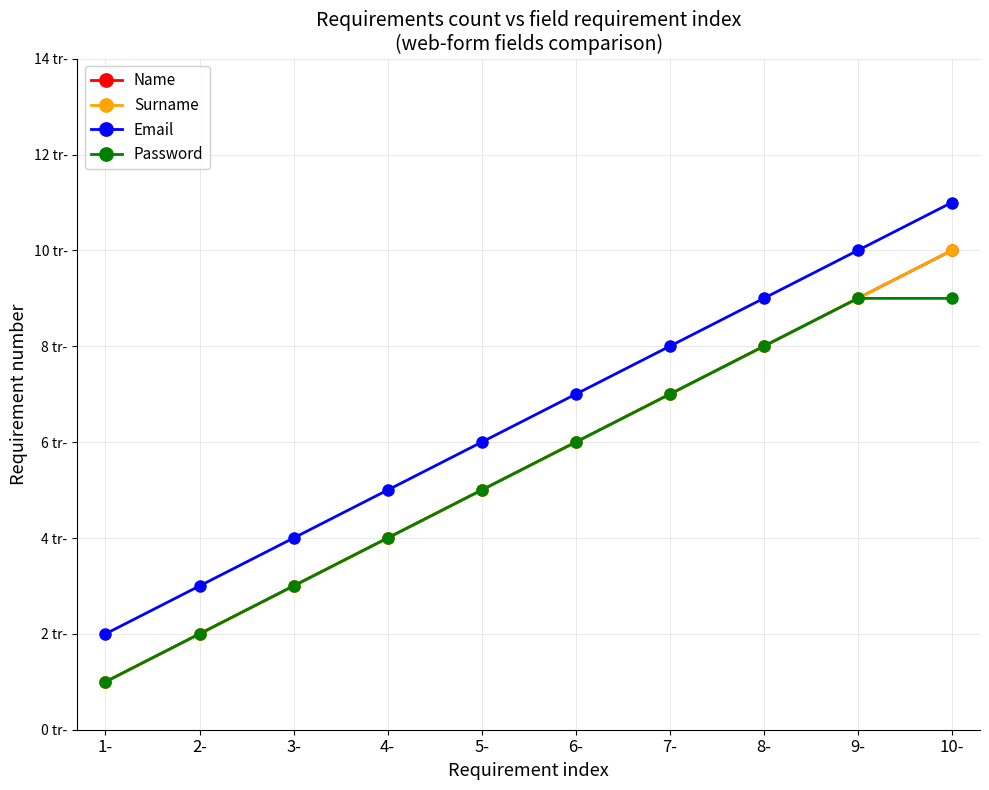

What position from the right is 7-?

4